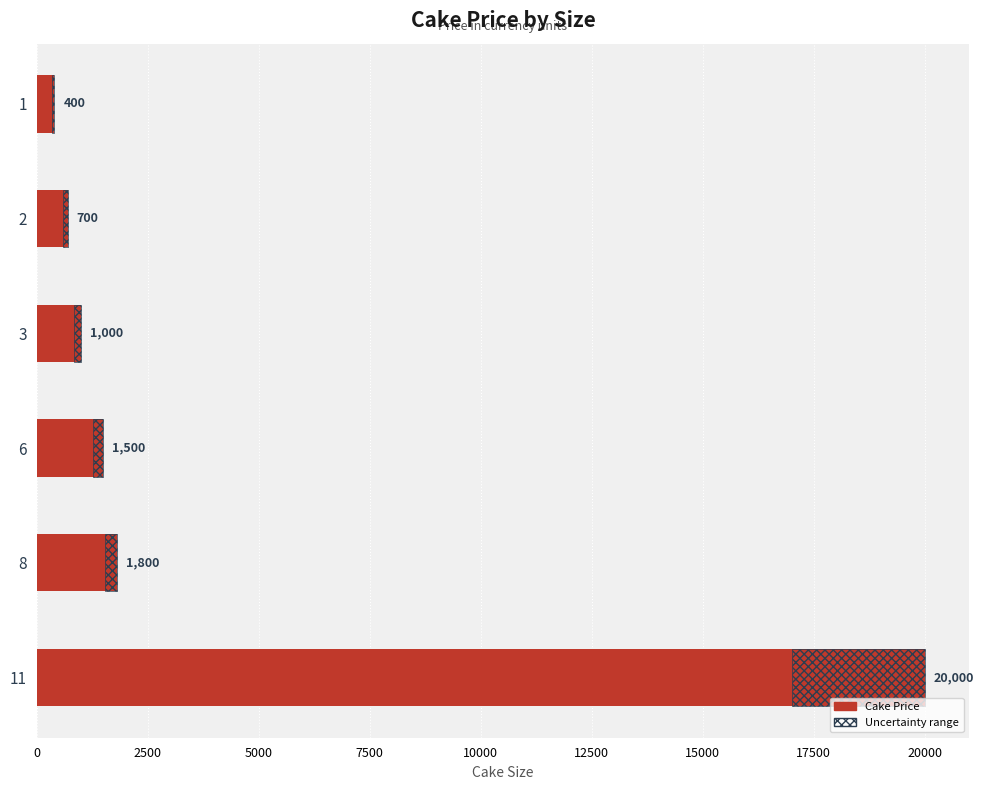

Reading left to right, list all the values displayed in this chart.

400	700	1000	1500	1800	20000